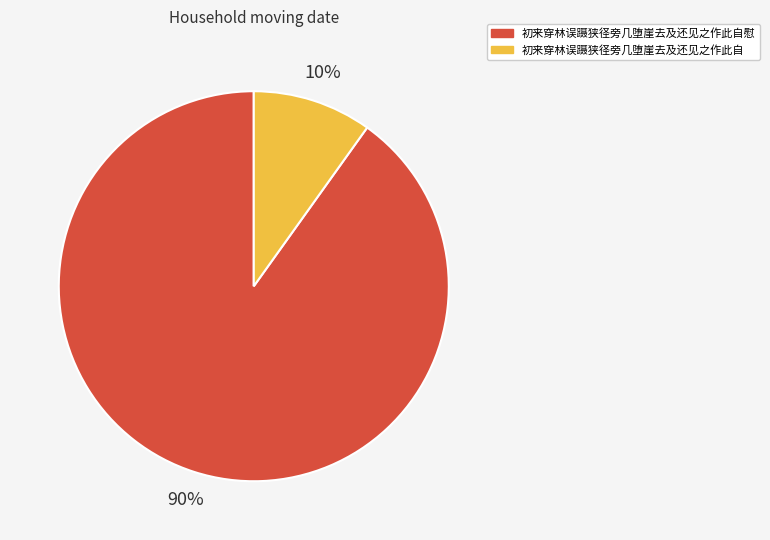

Which slice is the smallest?

初来穿林误蹑狭径旁几堕崖去及还见之作此自